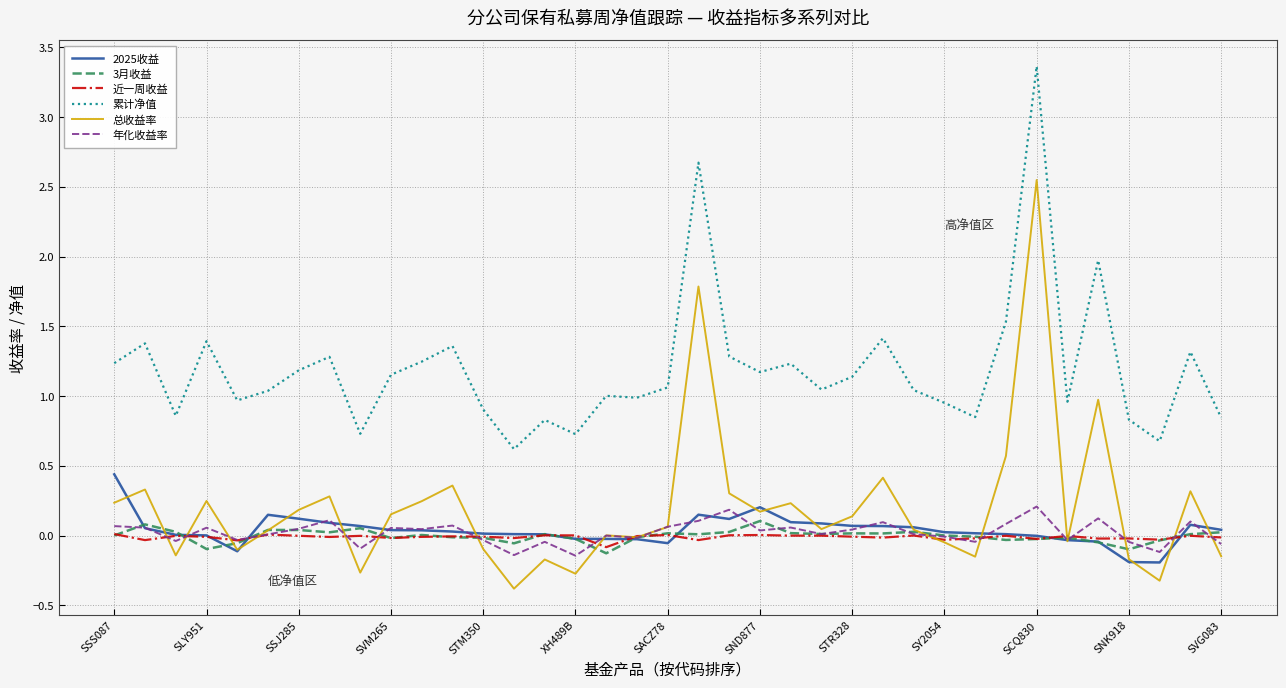

Which series has the largest total across all categories?

累计净值